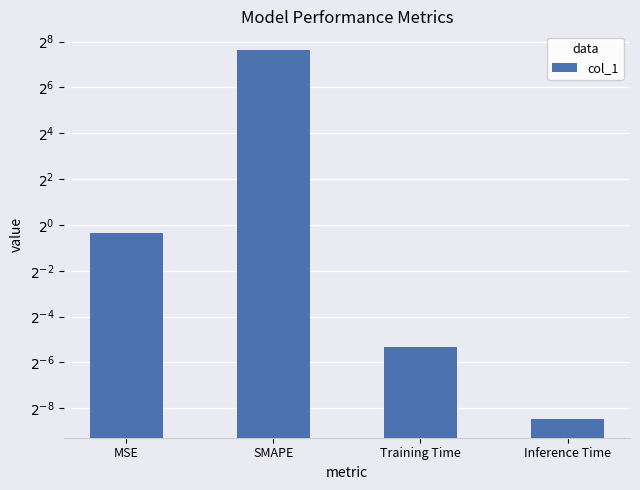

At which category does the chart reach its peak across all series?

SMAPE